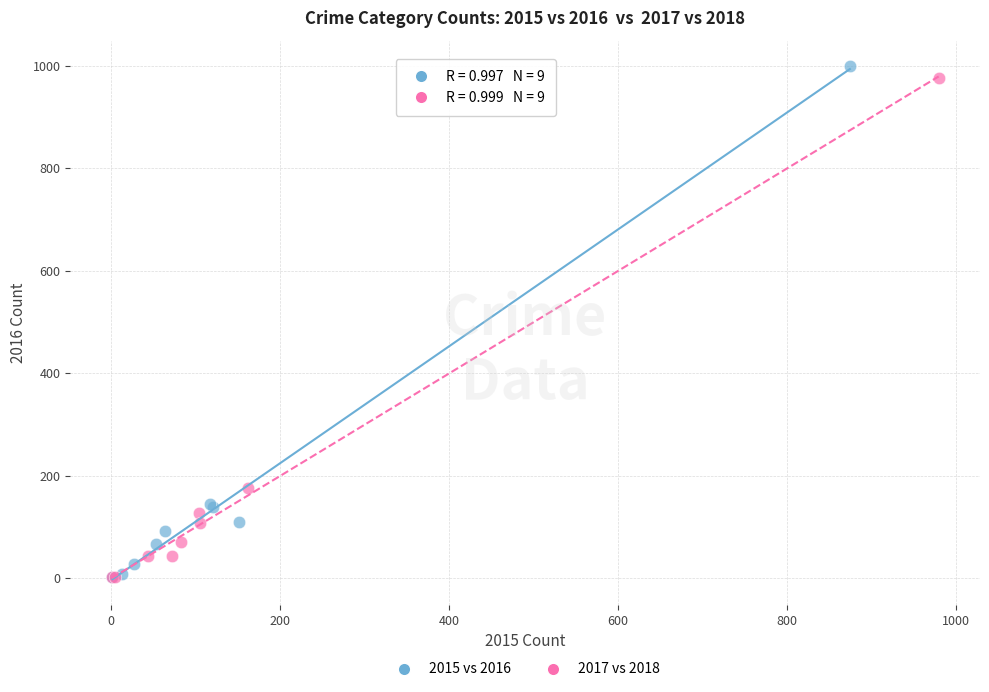

Which series has the widest spread of Y values?

2015 vs 2016